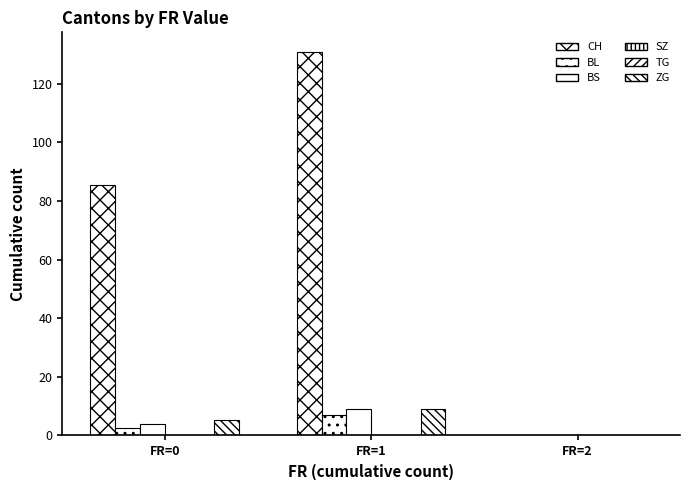

What is the difference between the ZG values at FR=2 and FR=1?

9.0